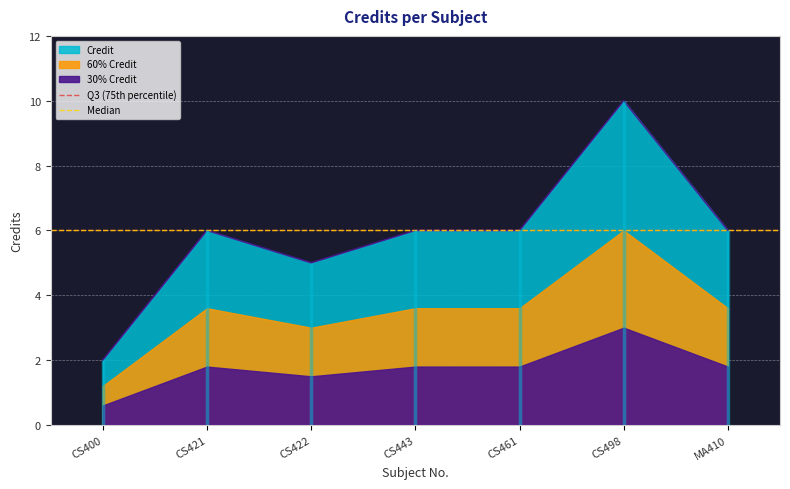

True or false: Credit has a value of 16 at CS498.

False